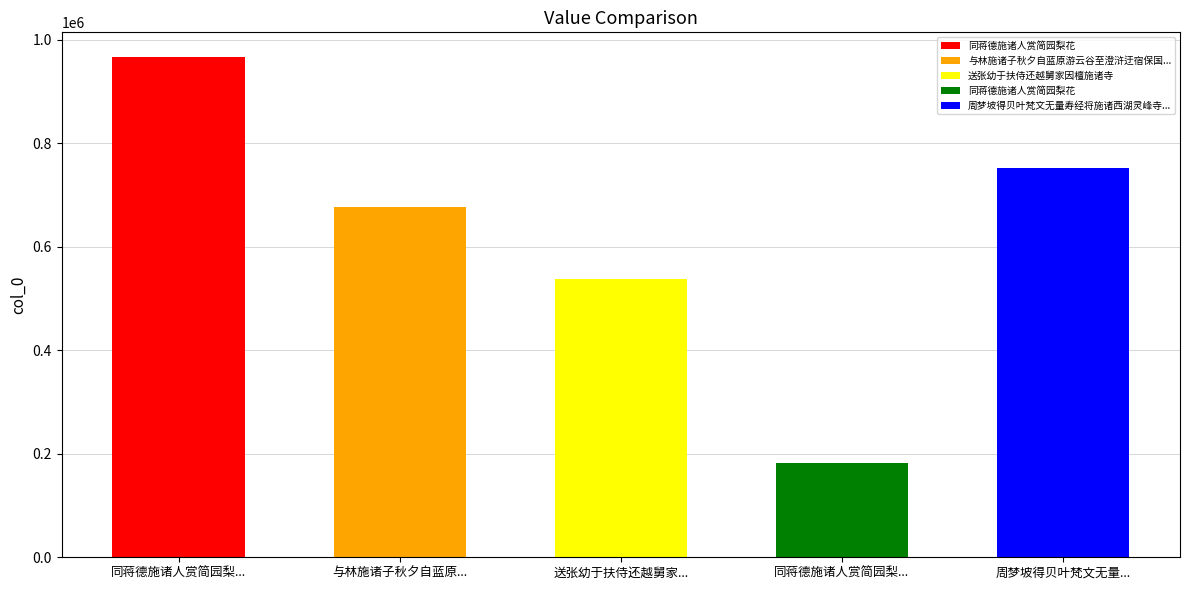

Which has a higher value, 与林施诸子秋夕自蓝原游云谷至澄浒迂宿保国寺寺在九顿峰下 or 周梦坡得贝叶梵文无量寿经将施诸西湖灵峰寺法藏书来徵诗?

周梦坡得贝叶梵文无量寿经将施诸西湖灵峰寺法藏书来徵诗